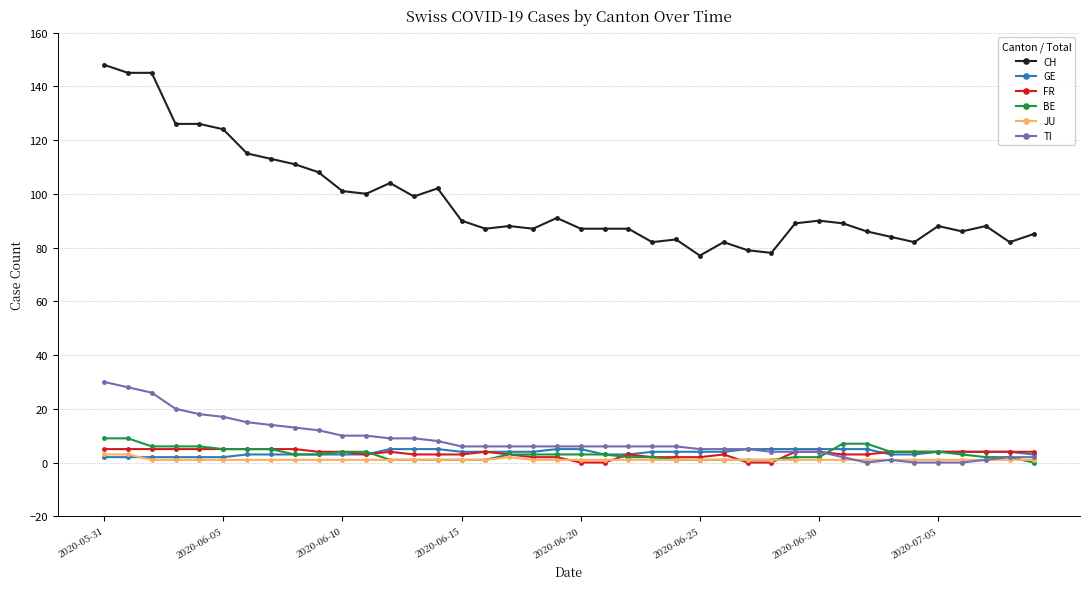

Which series has the largest range (max minus min)?

CH